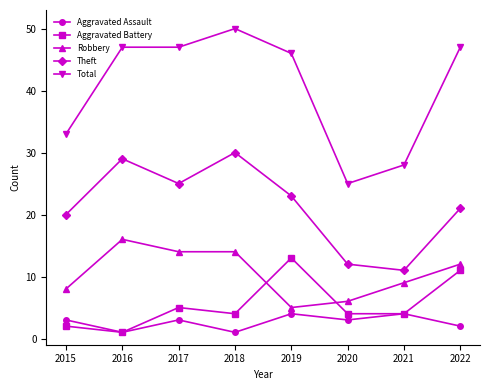

What is the spread (max minus min) of values at 2019?

42